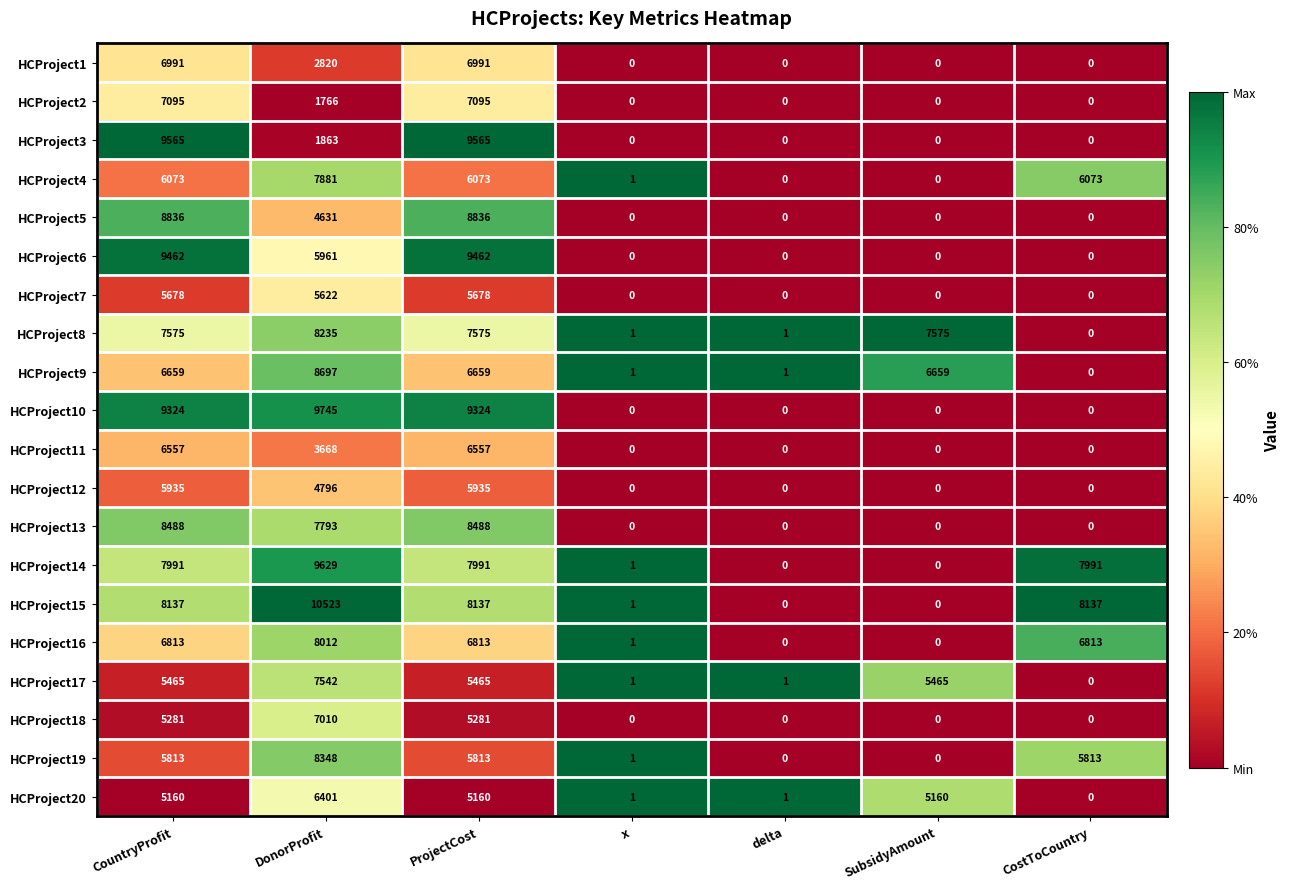

At which category does the chart reach its peak across all series?

DonorProfit